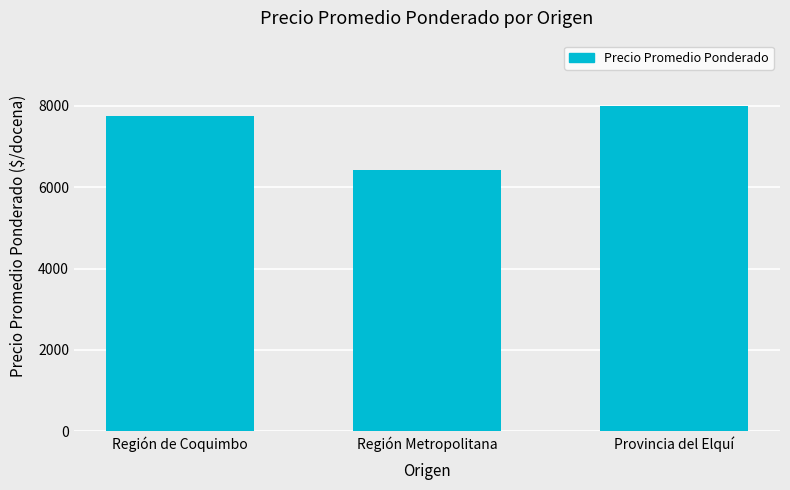

What is the change in value from Región de Coquimbo to Provincia del Elquí?

+248